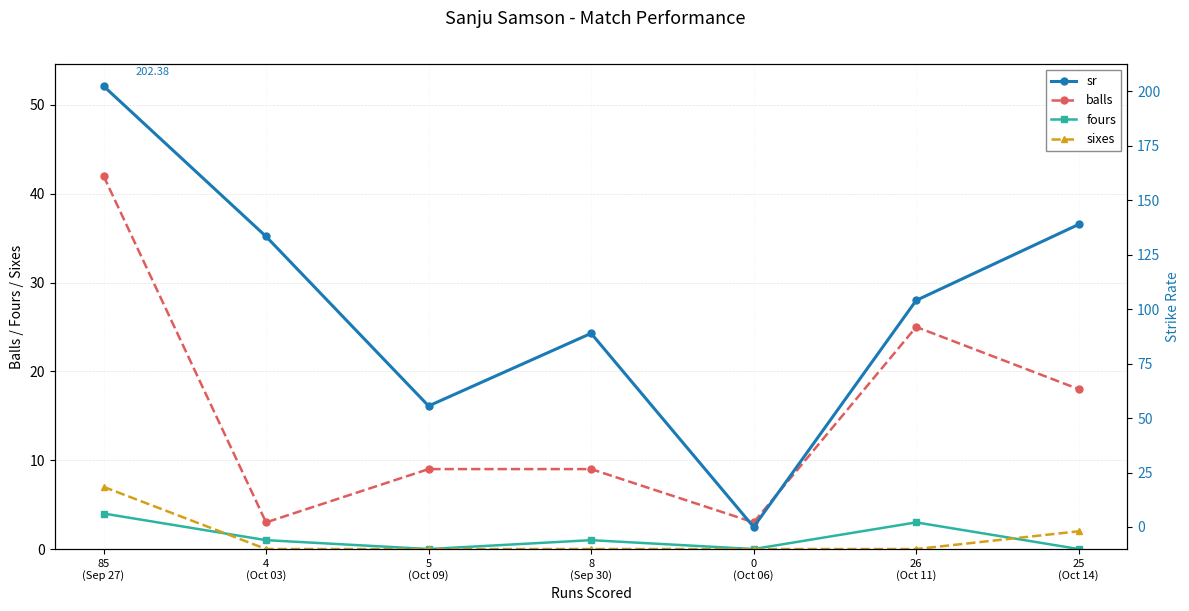

Reading right to left, list all the values displayed in this chart.

balls: 18.0	25.0	3.0	9.0	9.0	3.0	42.0
fours: 0.0	3.0	0.0	1.0	0.0	1.0	4.0
sixes: 2.0	0.0	0.0	0.0	0.0	0.0	7.0
sr: 138.9	104.0	0.0	88.9	55.5	133.3	202.4